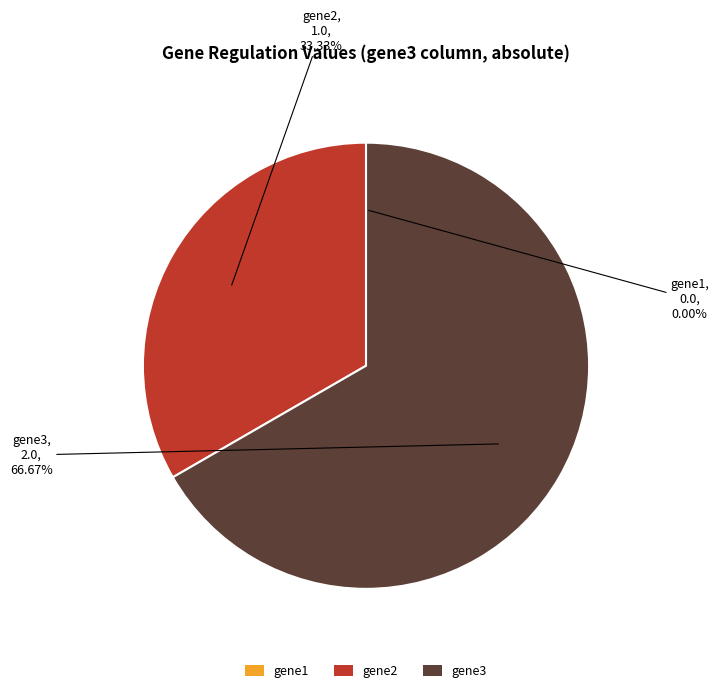

What is the largest slice in the pie chart?

gene3